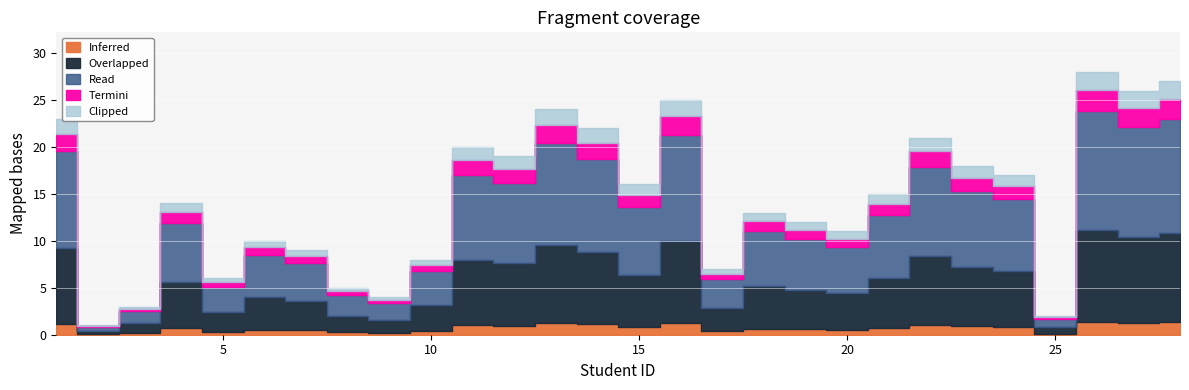

Count the number of categories in the chart.

28